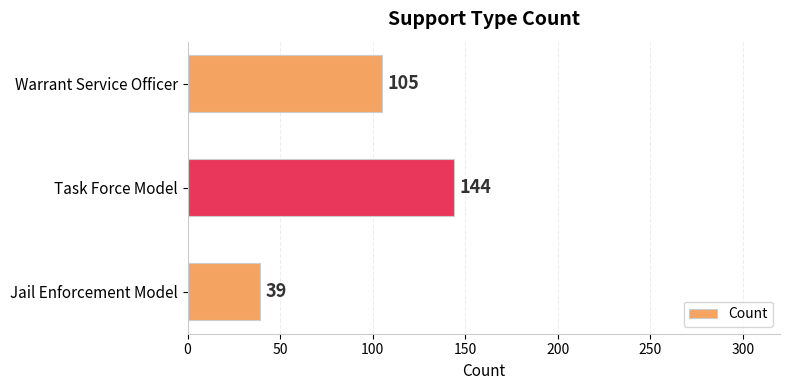

Count the values in the range 39 to 144.

3